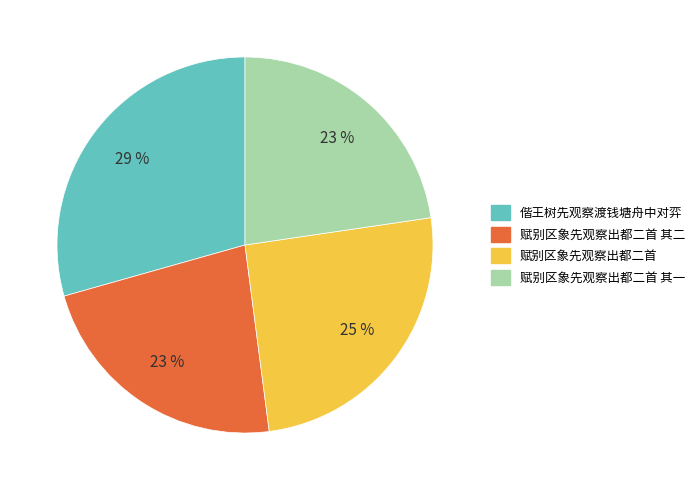

Is there any slice that represents more than half of the pie?

No